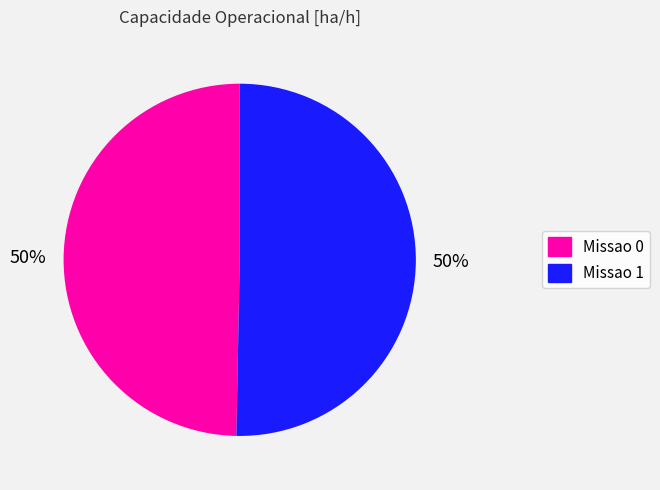

Is the sum of Missao 1 and Missao 0 greater than half?

Yes